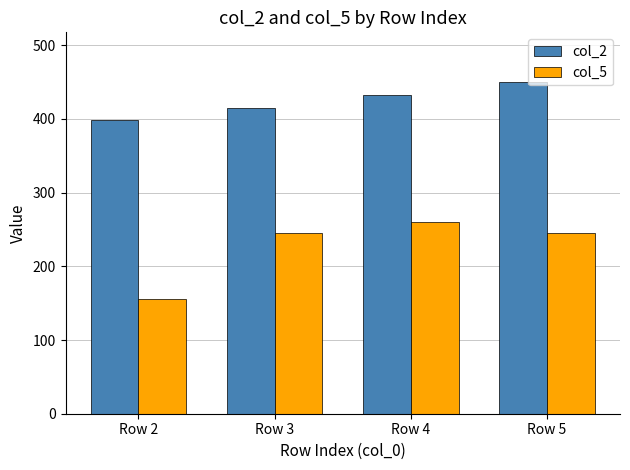

Rank the series by their average value, from highest to lowest.

col_2, col_5